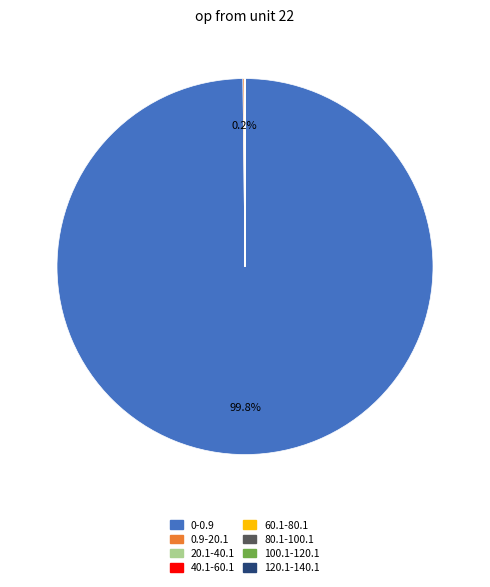

Is there a majority slice in this chart?

Yes